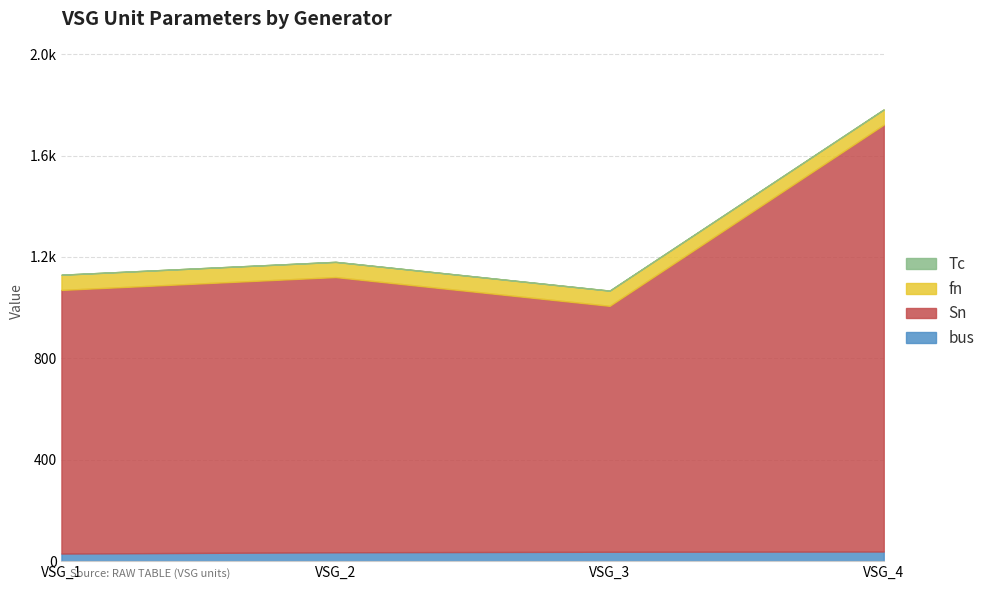

Reading left to right, transcribe all the data shown in this chart.

bus: VSG_1=30.0	VSG_2=35.0	VSG_3=37.0	VSG_4=38.0
Sn: VSG_1=1040.0	VSG_2=1085.7	VSG_3=970.2	VSG_4=1684.1
fn: VSG_1=60.0	VSG_2=60.0	VSG_3=60.0	VSG_4=60.0
Tc: VSG_1=0.0	VSG_2=0.0	VSG_3=0.0	VSG_4=0.0